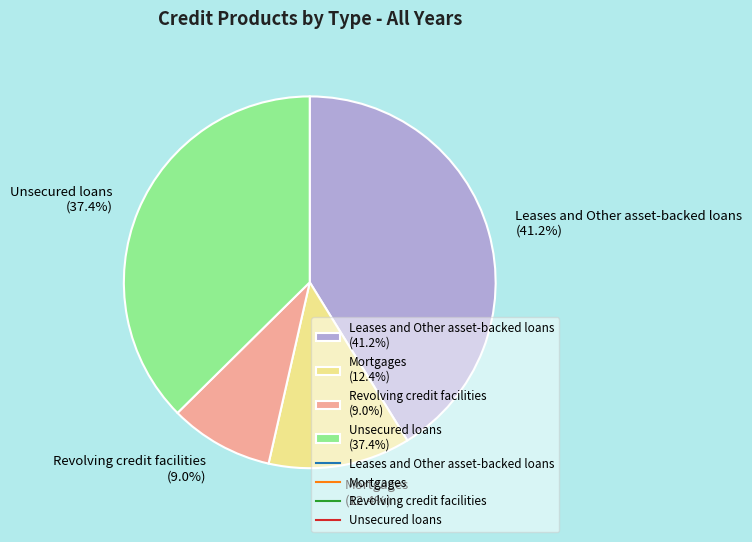

How many slices are in this pie chart?

4